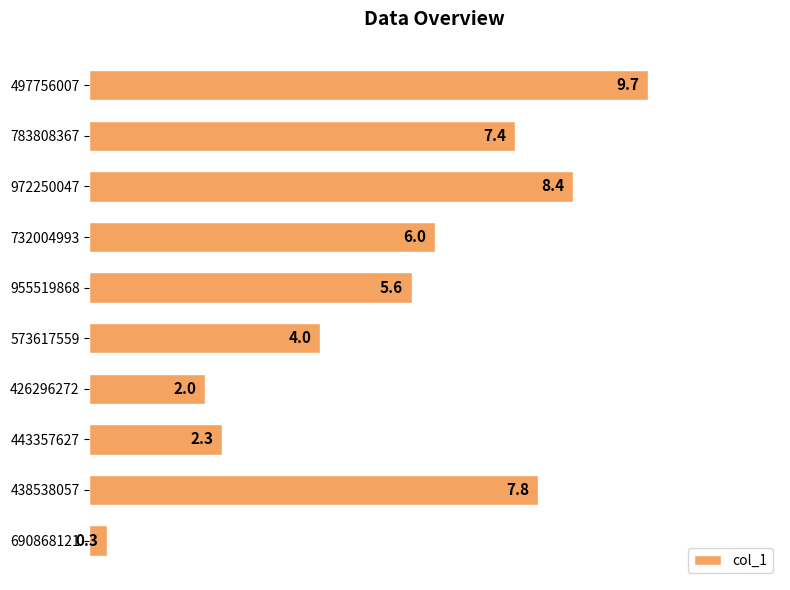

Does the chart contain stacked bars?

No